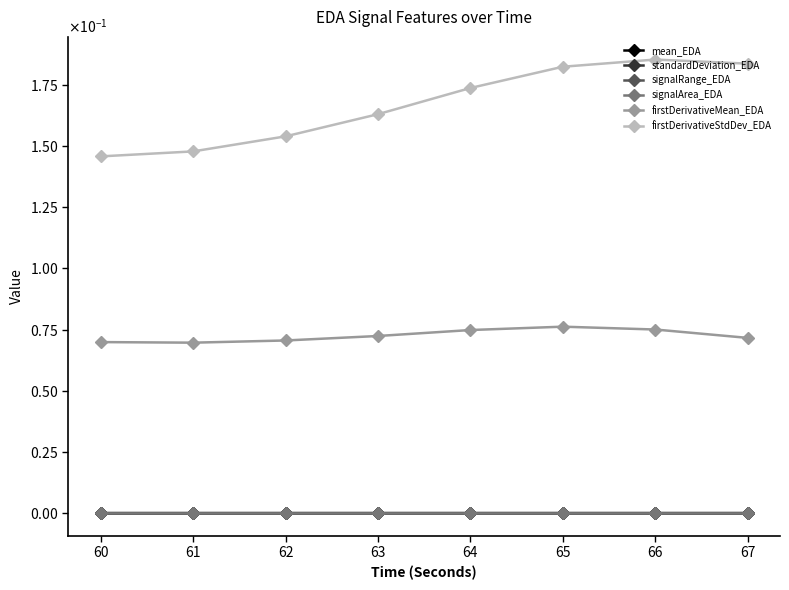

What is the value of the firstDerivativeMean_EDA point at the 5th from the left?

0.1